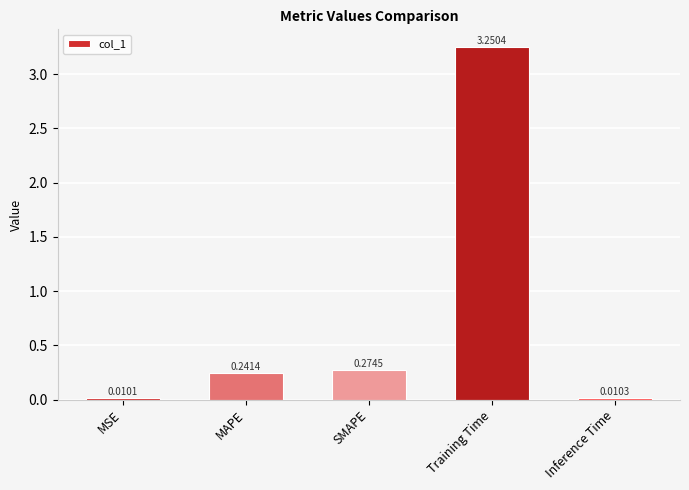

Which has a higher value, MAPE or SMAPE?

SMAPE